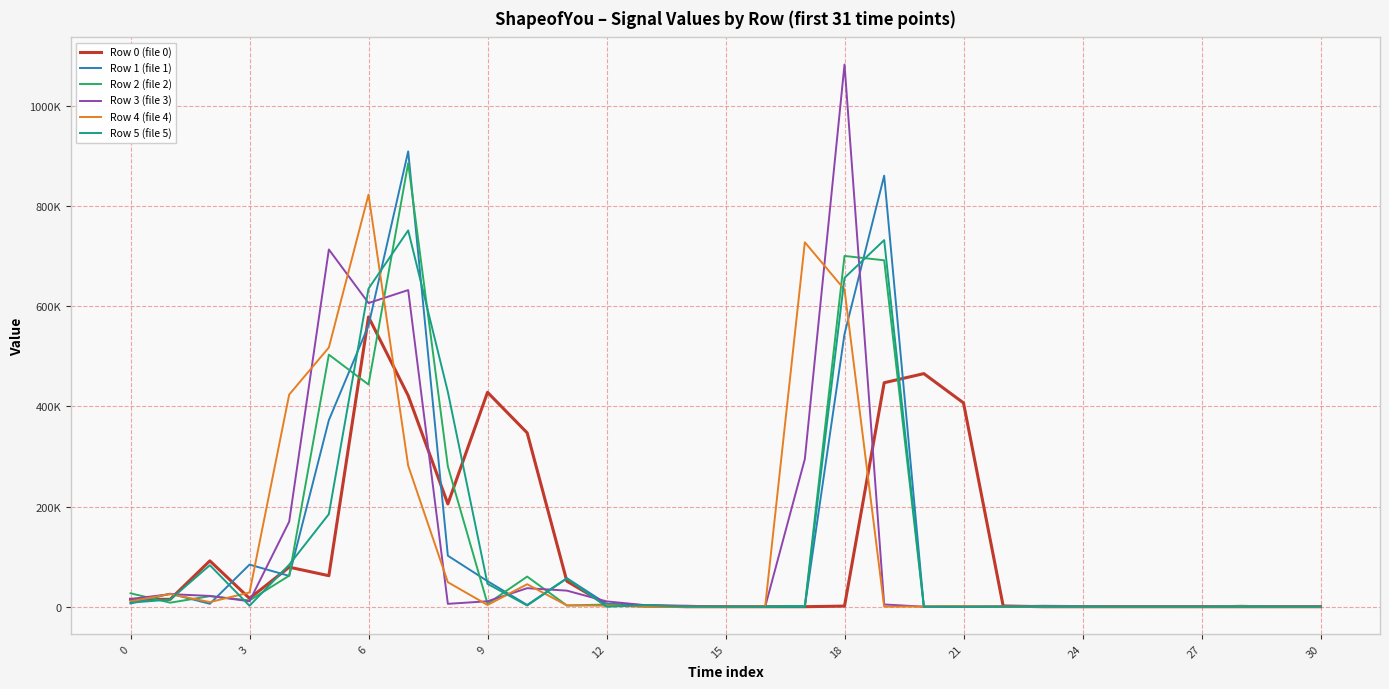

What are all the series names shown in the legend?

Row 0 (file 0), Row 1 (file 1), Row 2 (file 2), Row 3 (file 3), Row 4 (file 4), Row 5 (file 5)